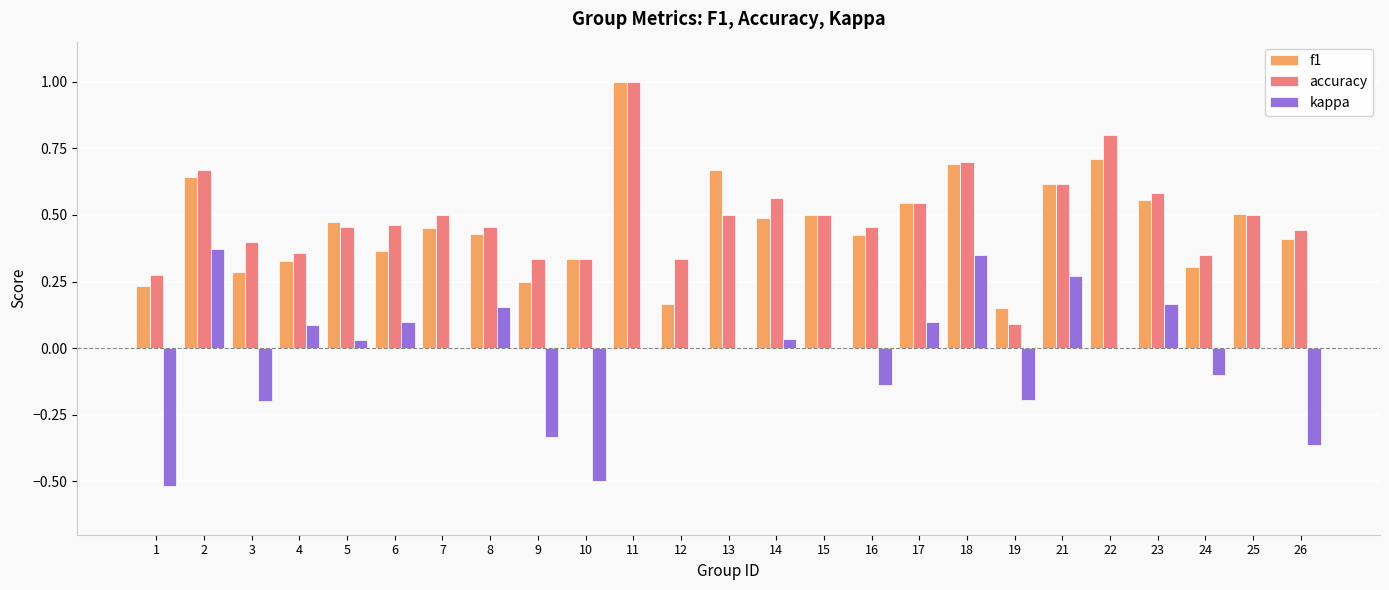

Which category has the highest value in the accuracy series?

11